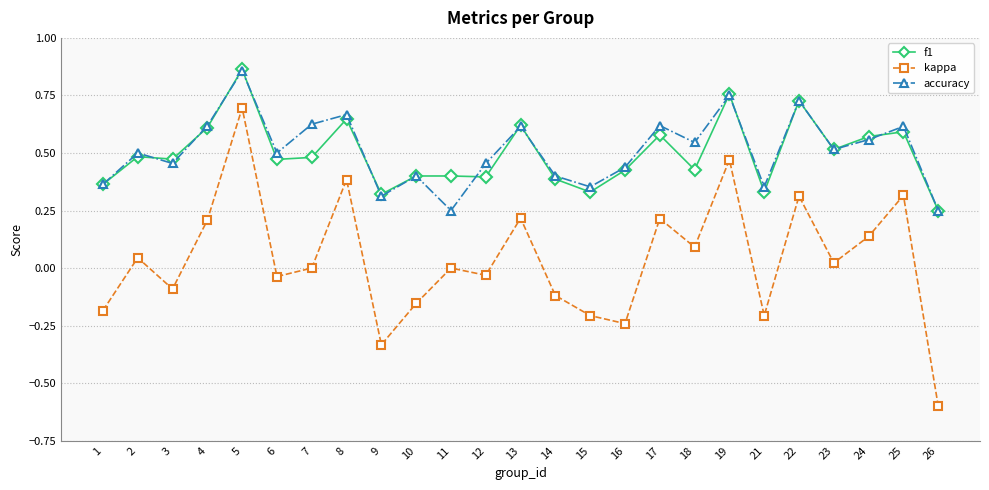

The accuracy series shows 0.3 at 10. True or false?

False